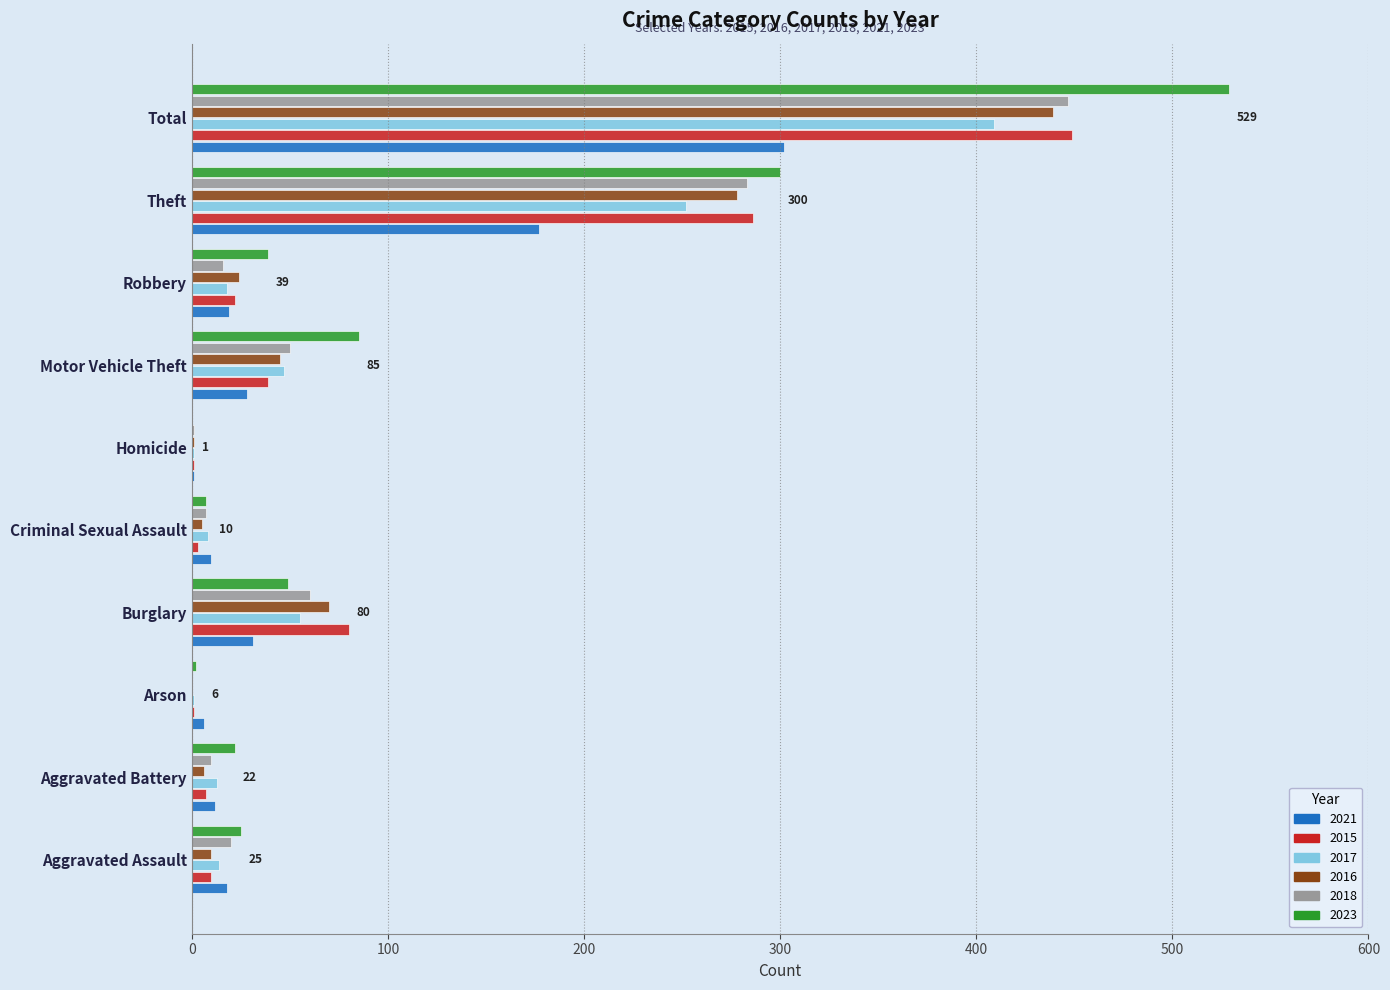

What is the maximum value shown in the chart?

529